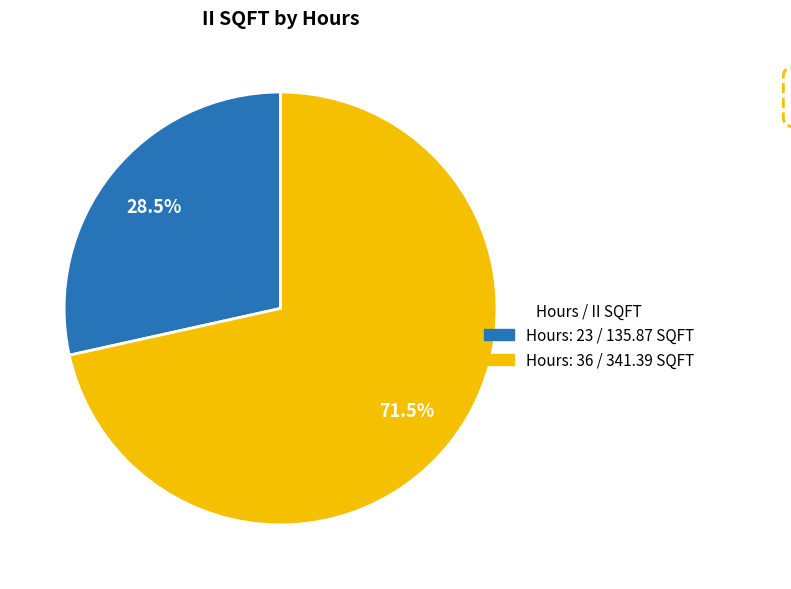

To the nearest percent, what is the average slice percentage?

50%